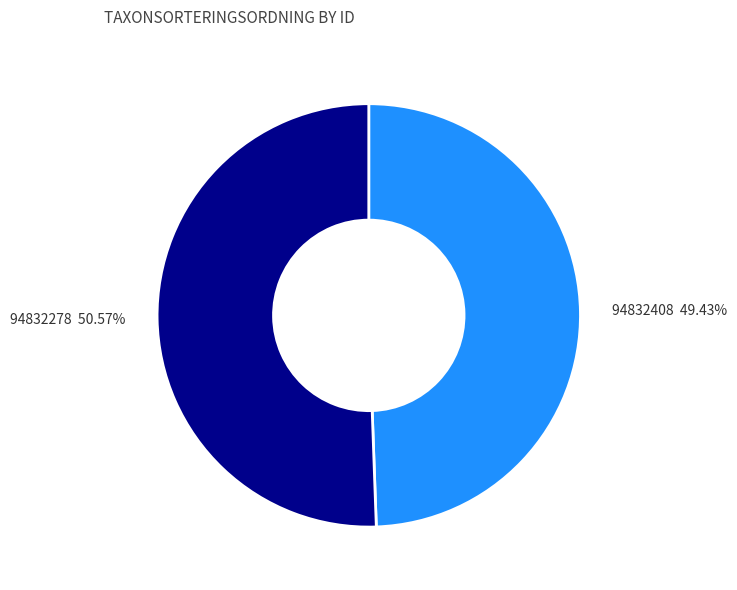

To the nearest percent, what portion does 94832408 represent?

49%